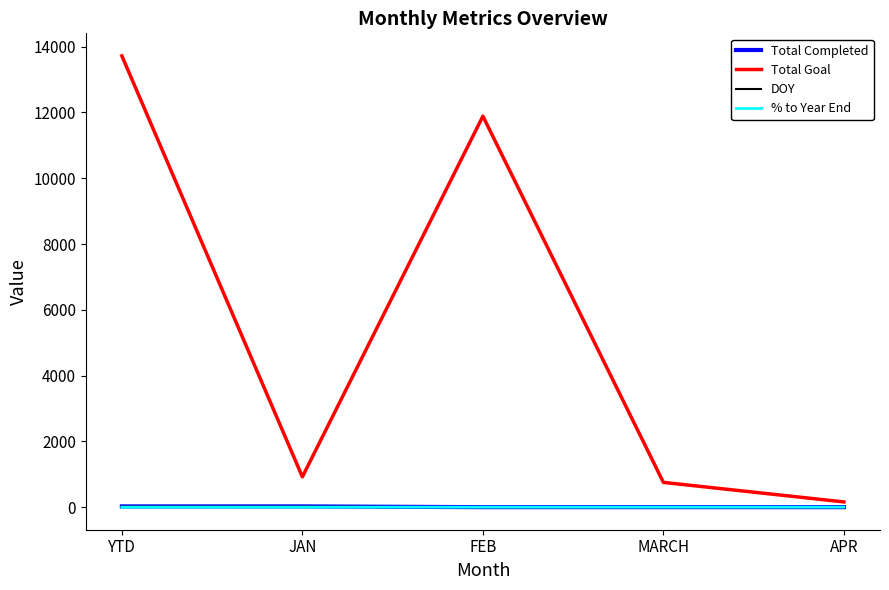

At which label does Total Goal reach its minimum?

APR